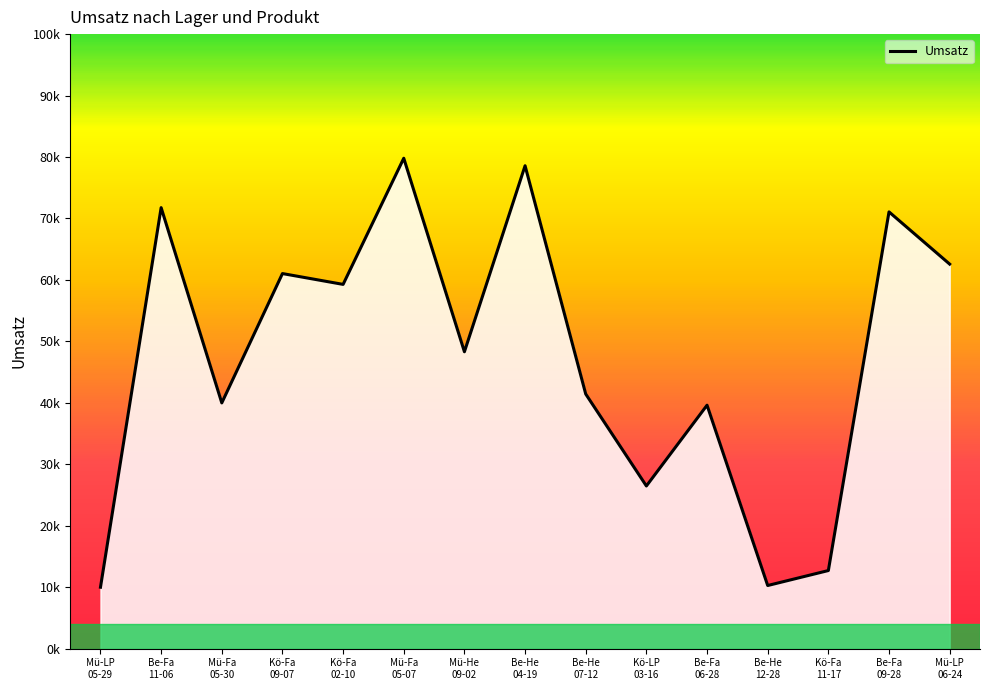

The chart shows a value of 39991 at Mü-Fa 05-30. True or false?

True